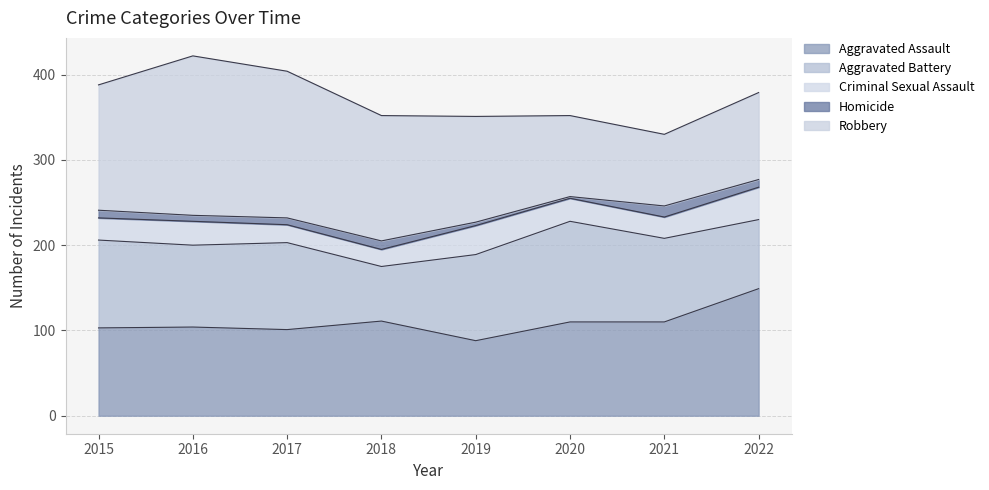

Where is the first local maximum for Criminal Sexual Assault?

2016